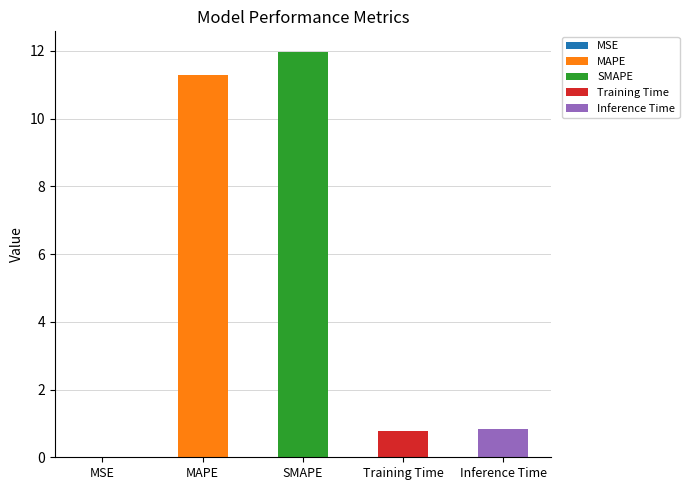

At which label is the value closest to 5?

Inference Time